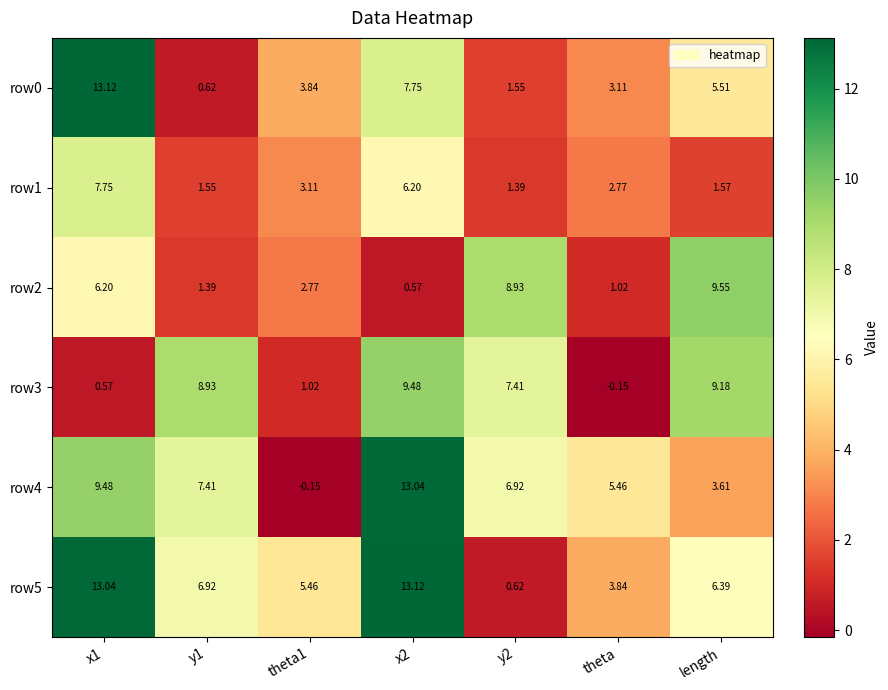

Is the value of row2 at x1 greater than the value of row1 at y2?

Yes